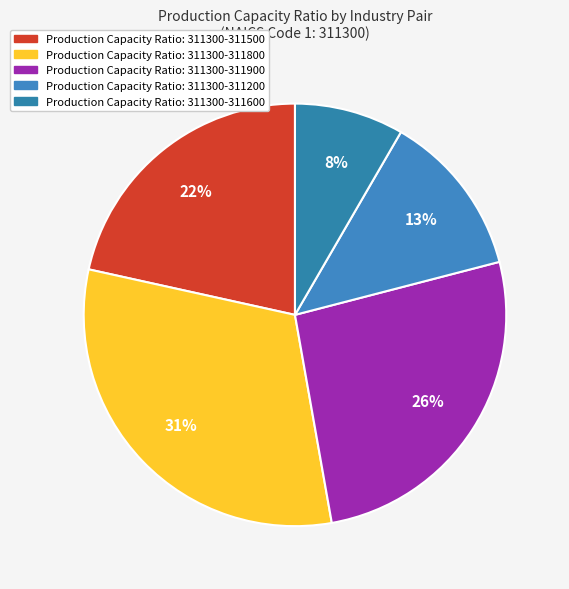

Does any single category account for the majority?

No